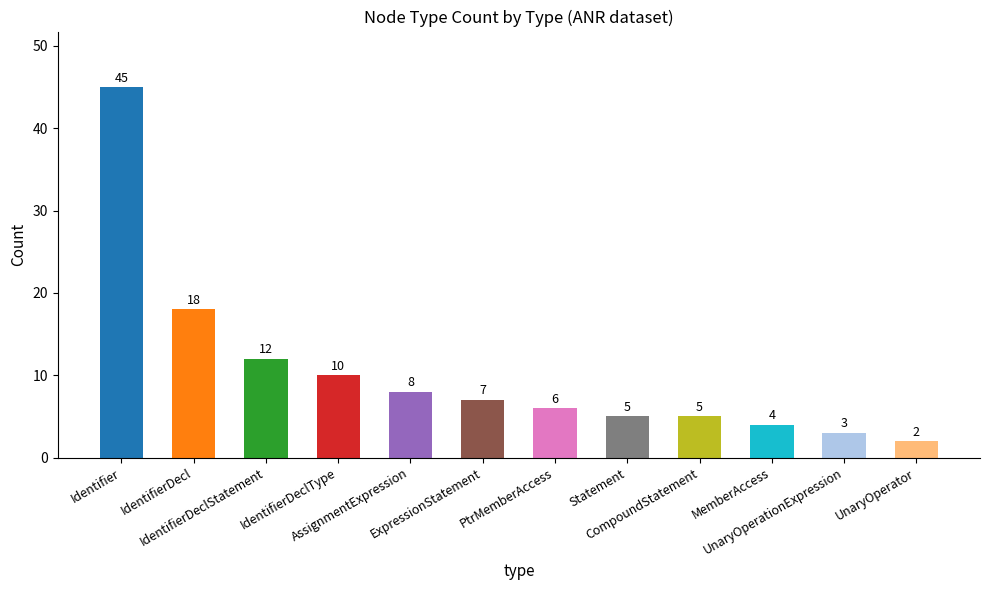

What is the sum of all values?

125